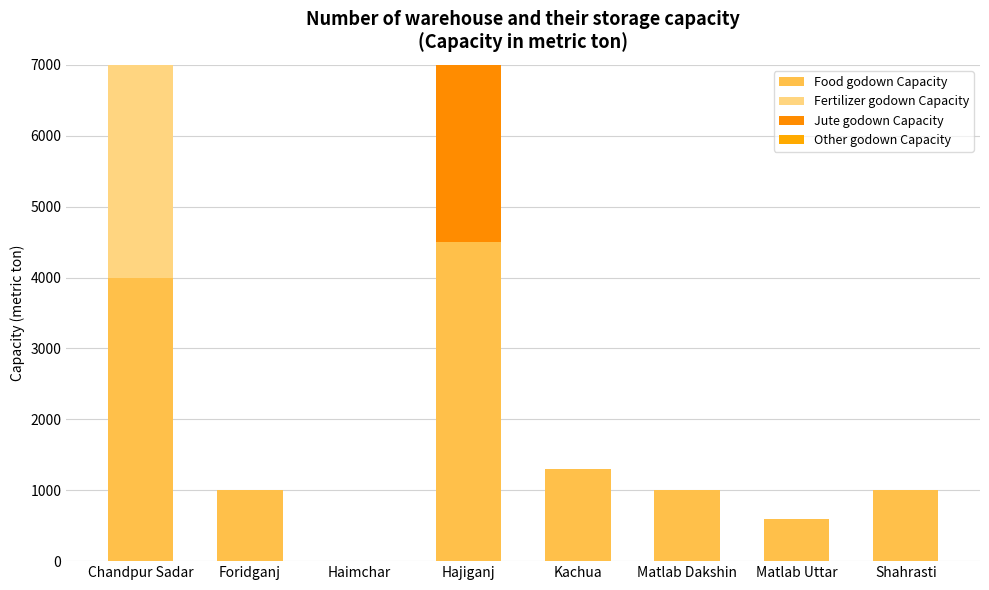

List the series in order of their peak value, highest first.

Jute godown Capacity, Fertilizer godown Capacity, Food godown Capacity, Other godown Capacity